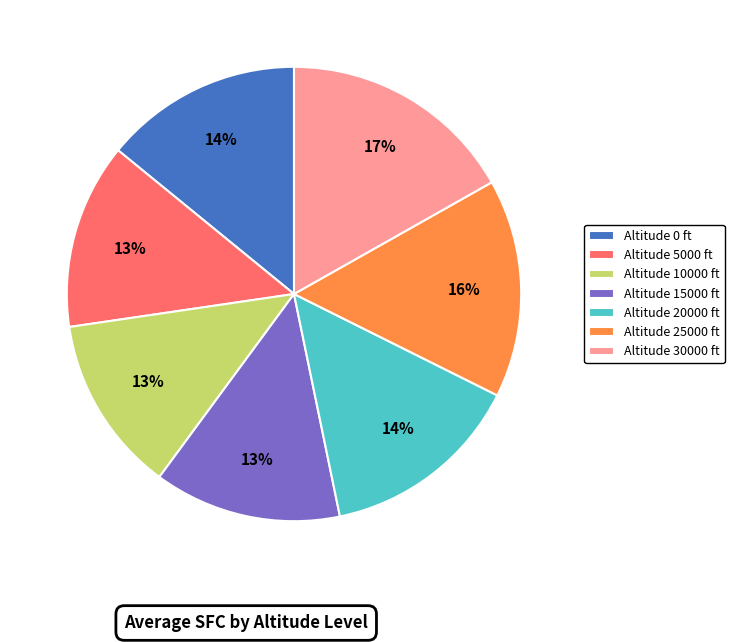

How many slices are in this pie chart?

7